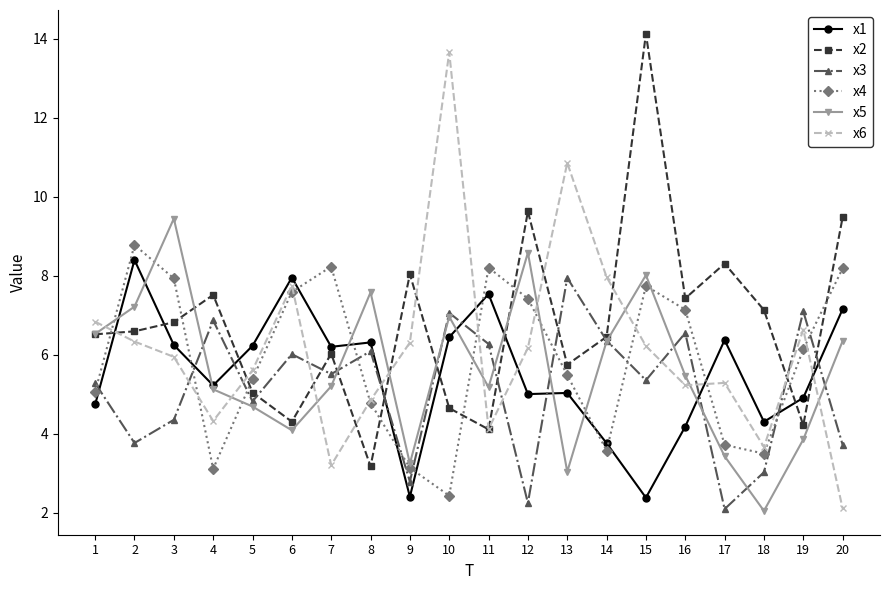

What is the spread (max minus min) of values at 15?

11.7